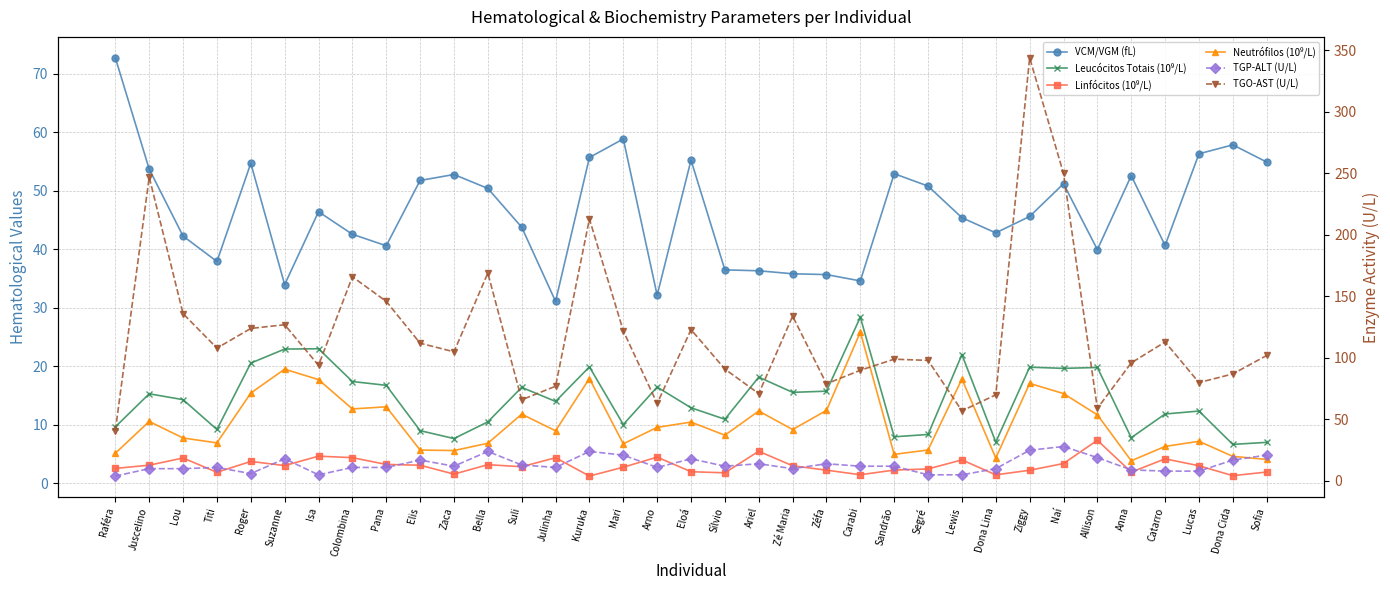

True or false: Linfócitos (10⁹/L) and Neutrófilos (10⁹/L) intersect in this chart.

False